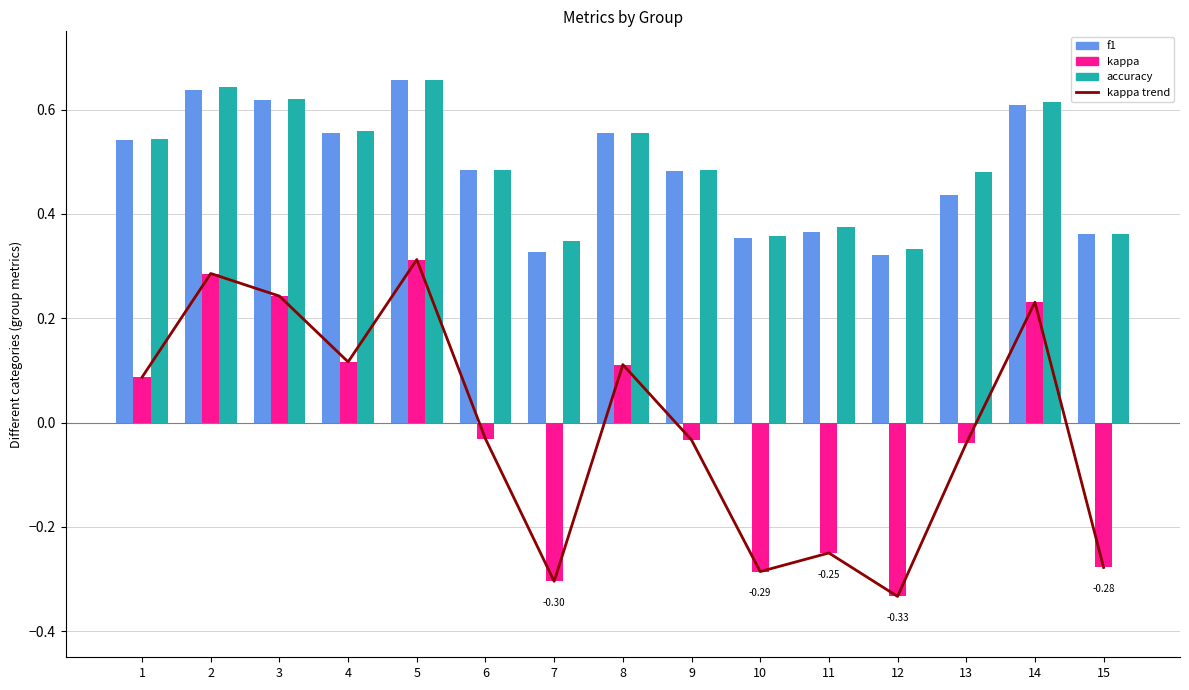

Which series has the largest total across all categories?

accuracy